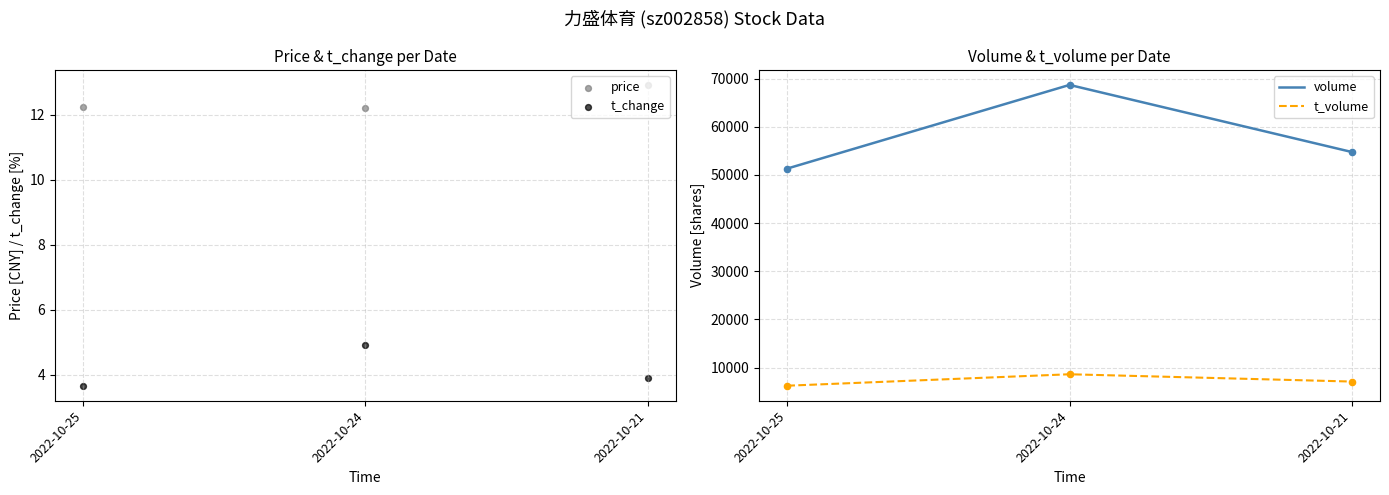

Which series has the largest total across all categories?

volume